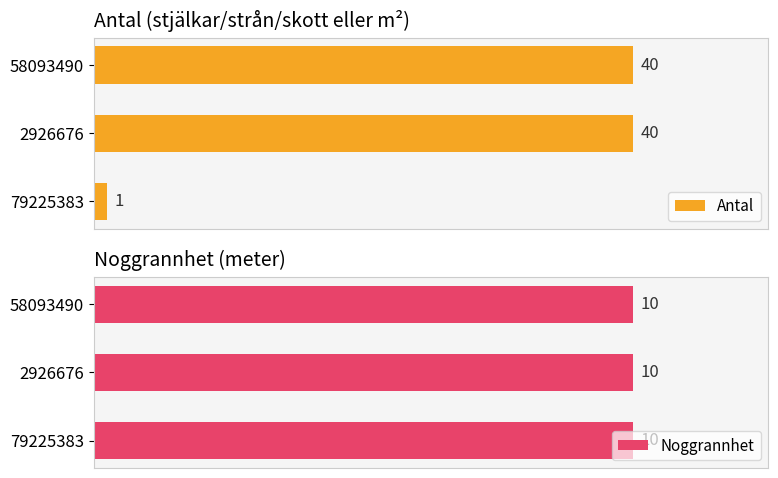

What are all the series names shown in the legend?

Antal, Noggrannhet